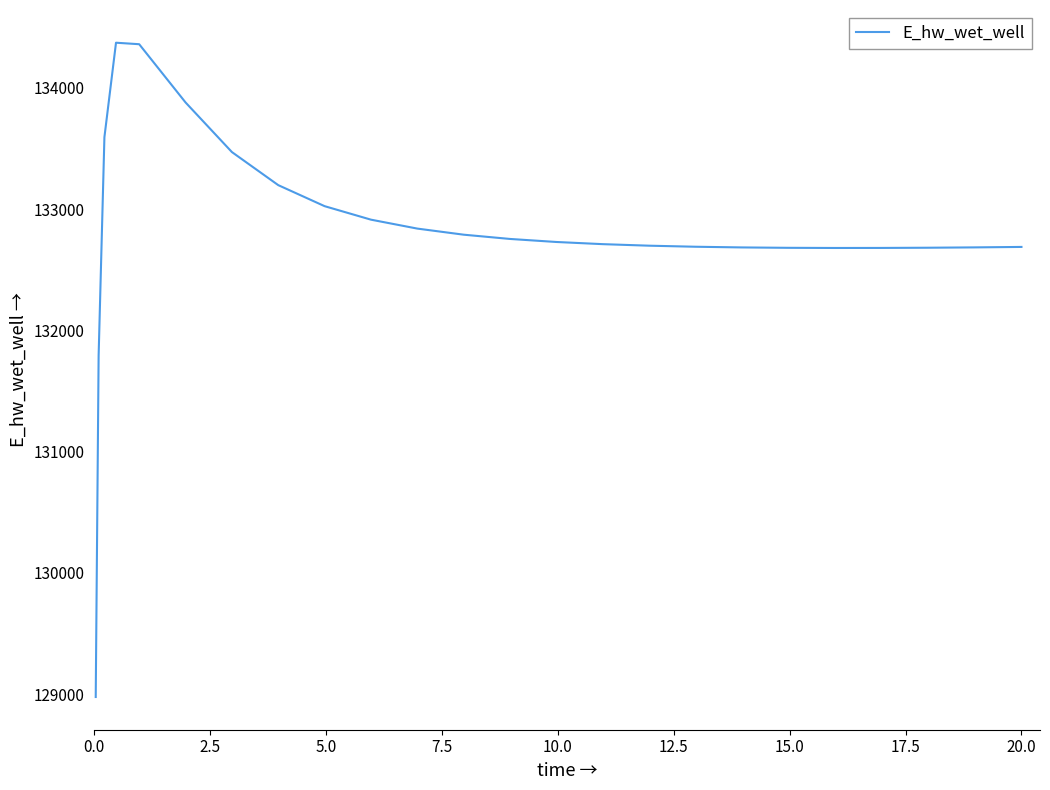

What is the minimum value shown in the chart?

128975.4